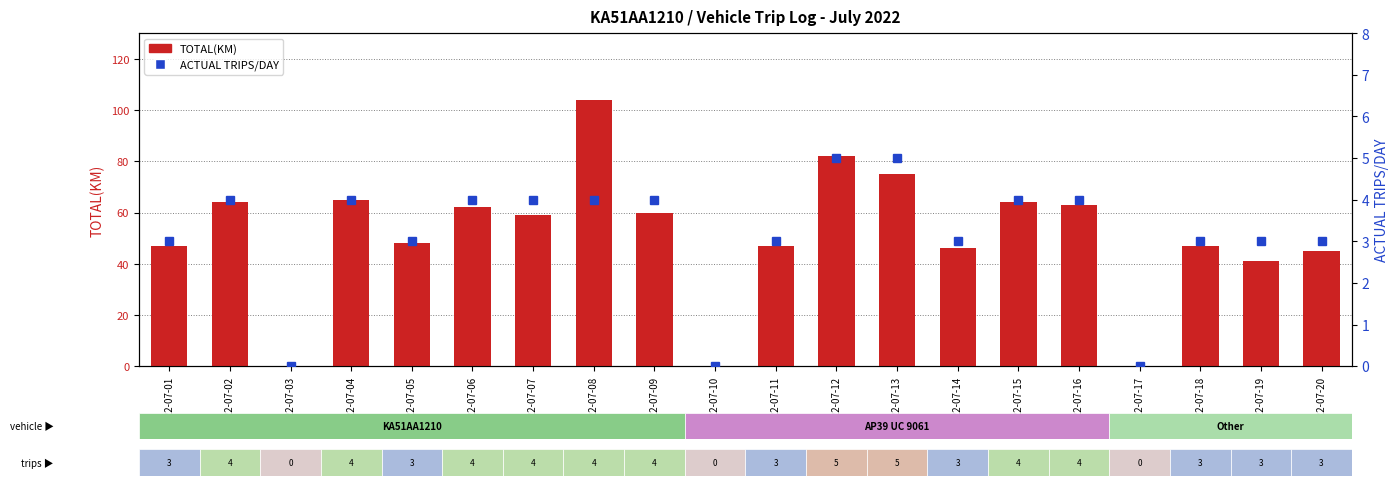

How many series are shown in this chart?

2